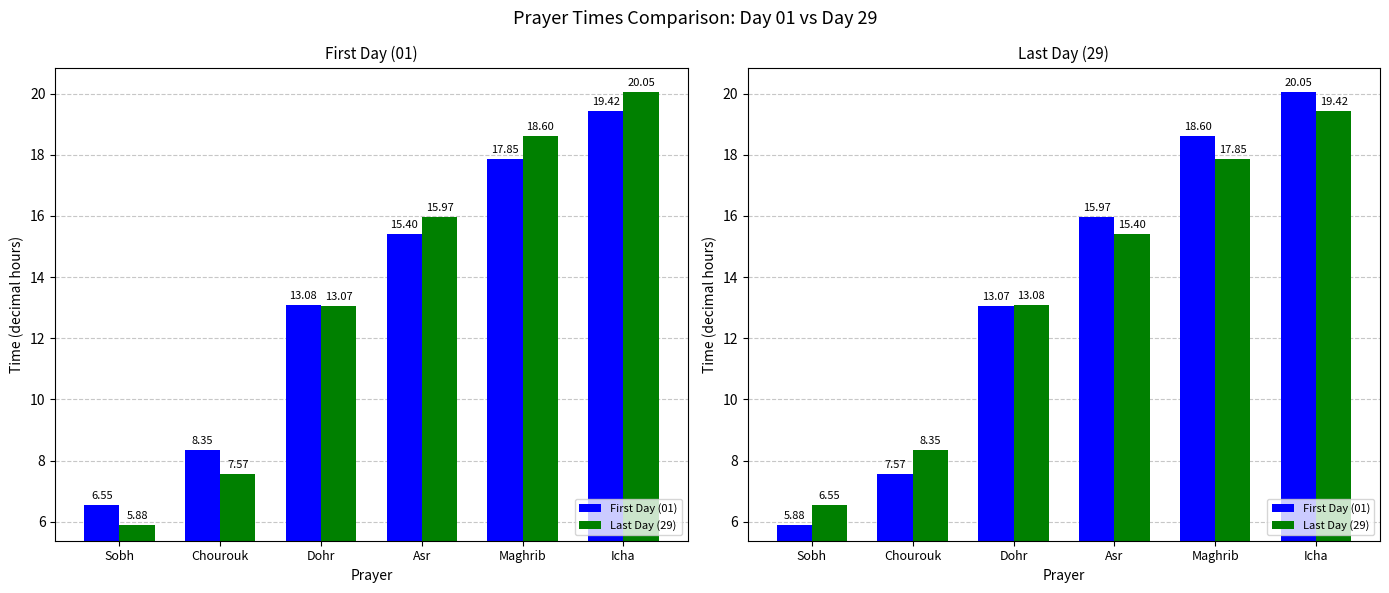

How many data points in First Day (01) are less than 15?

3